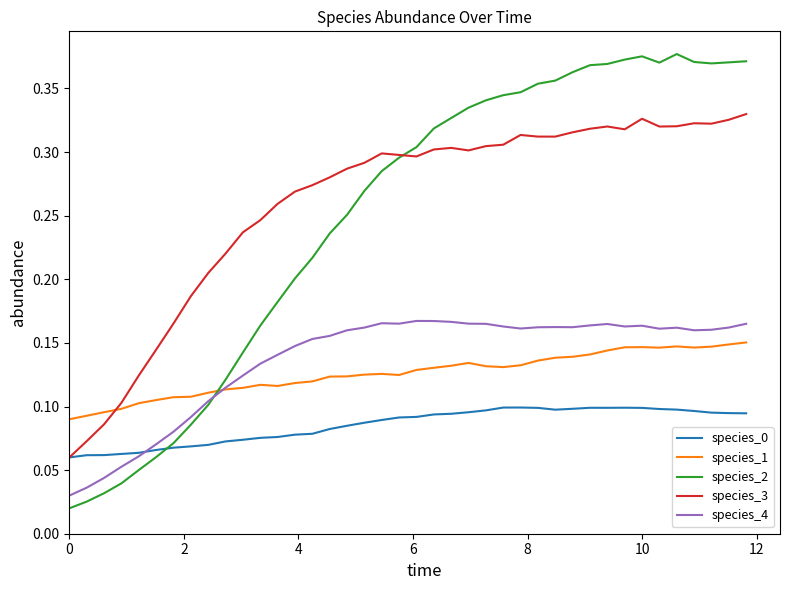

Which series has the widest spread of values?

species_2